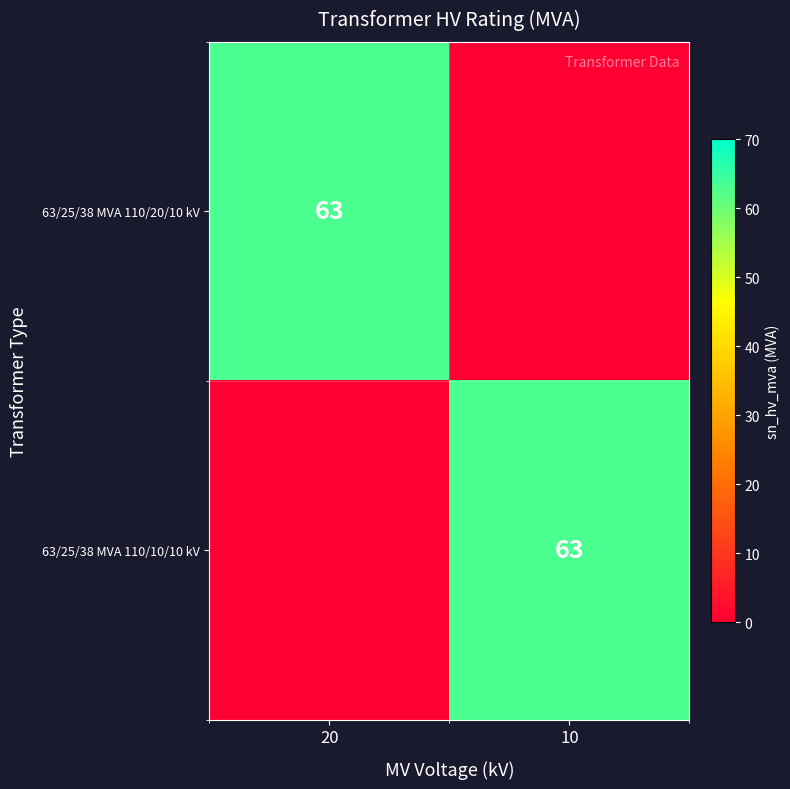

True or false: 63/25/38 MVA 110/20/10 kV has a value of 63 at 20.

True